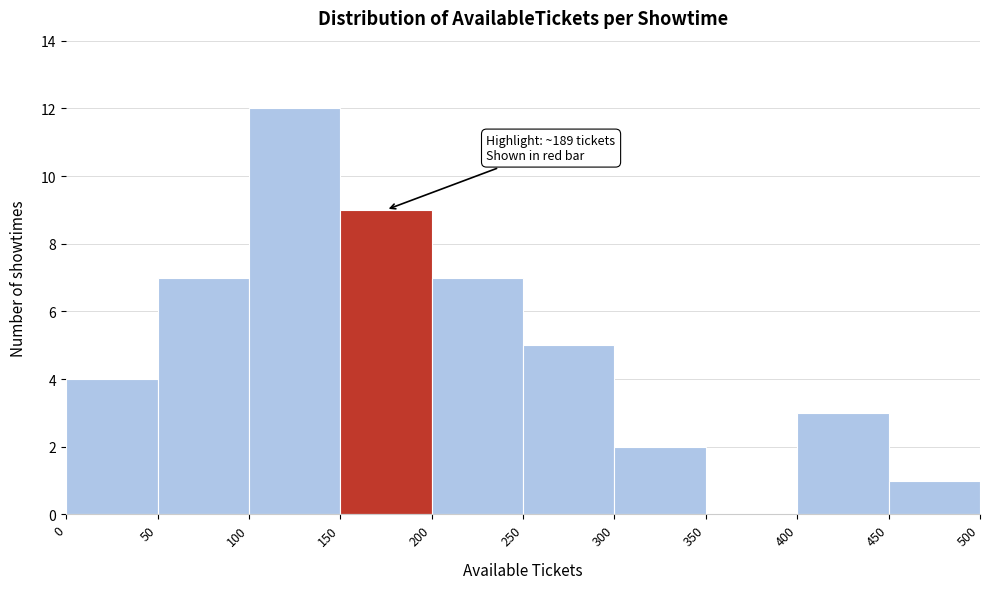

Over which range of the x-axis is the bar tallest?

100 to 150